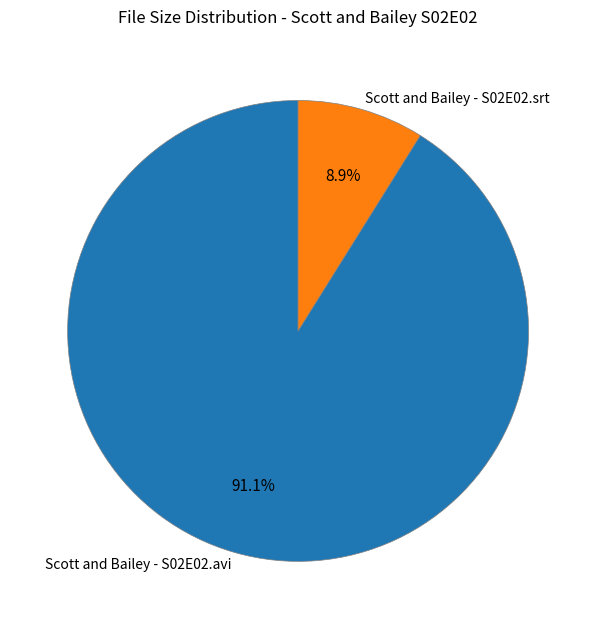

Count the number of slices in the pie.

2